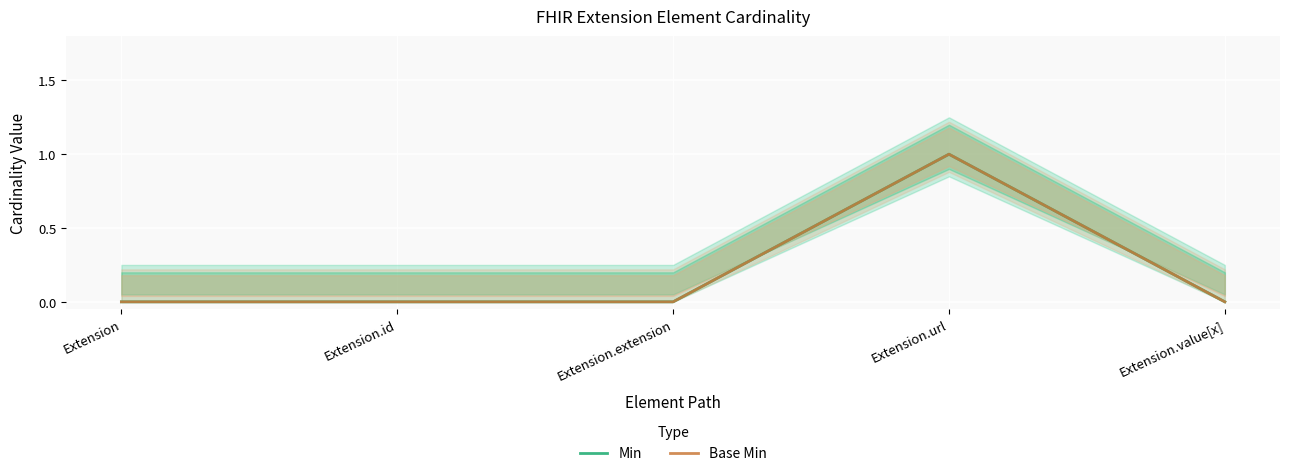

What are all the series names shown in the legend?

Min, Base Min